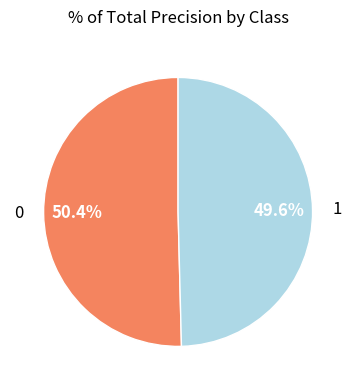

To the nearest percent, what percentage of the pie is 1?

50%